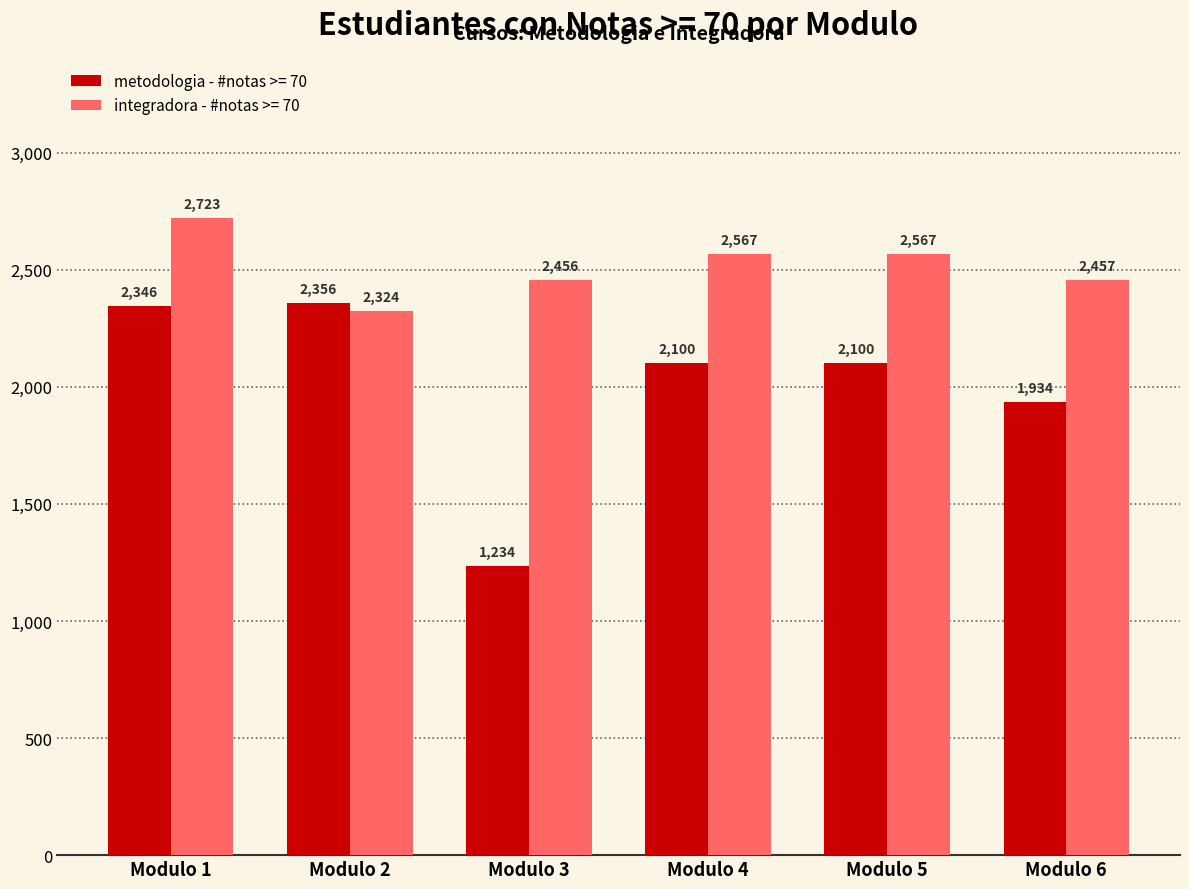

What is the sum of the metodologia - #notas >= 70 values at Modulo 3 and Modulo 2?

3590